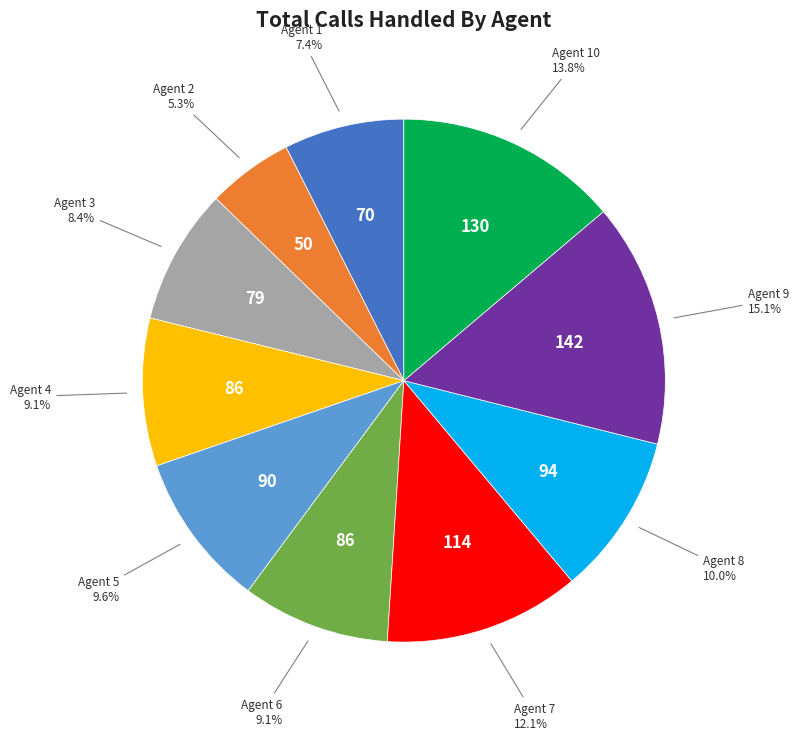

Does any single category account for the majority?

No